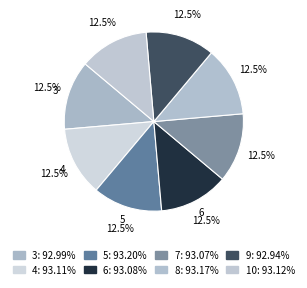

Which category has the biggest portion of the pie?

5